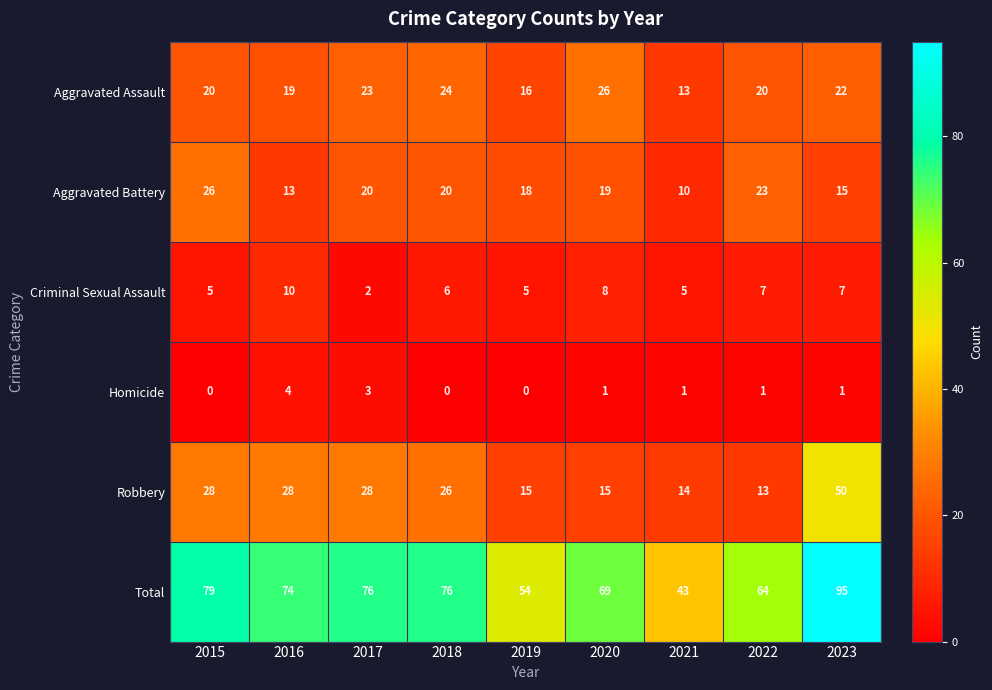

Where is Criminal Sexual Assault nearest to the value 6?

2018